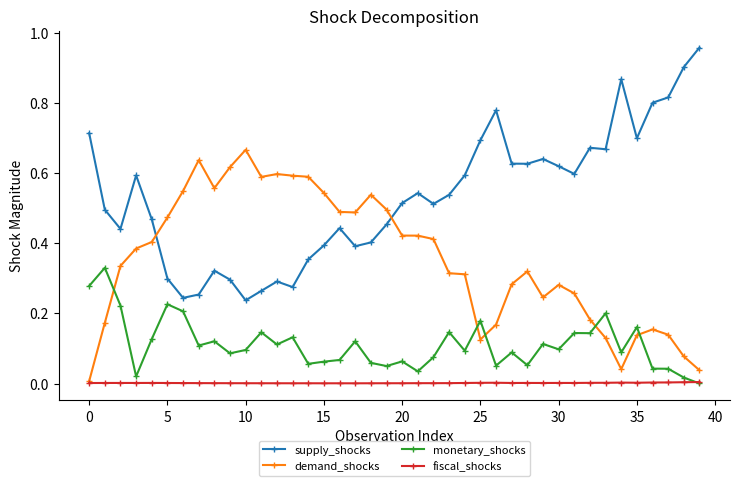

List the series in order of their overall mean, highest first.

supply_shocks, demand_shocks, monetary_shocks, fiscal_shocks